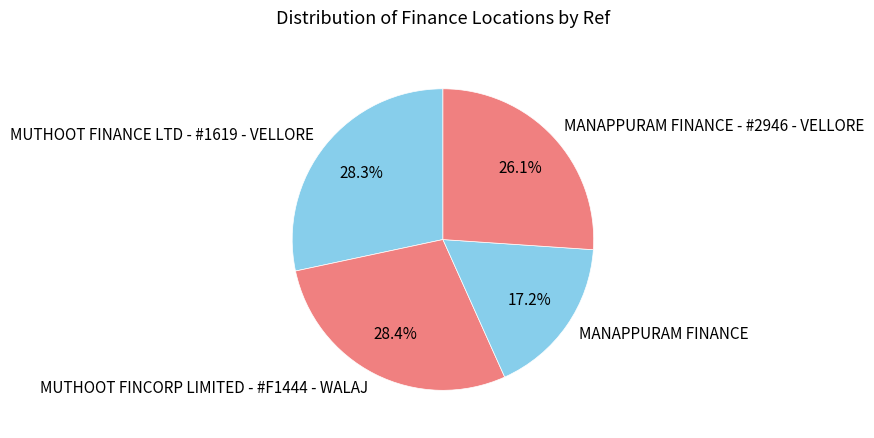

How many slices are in this pie chart?

4